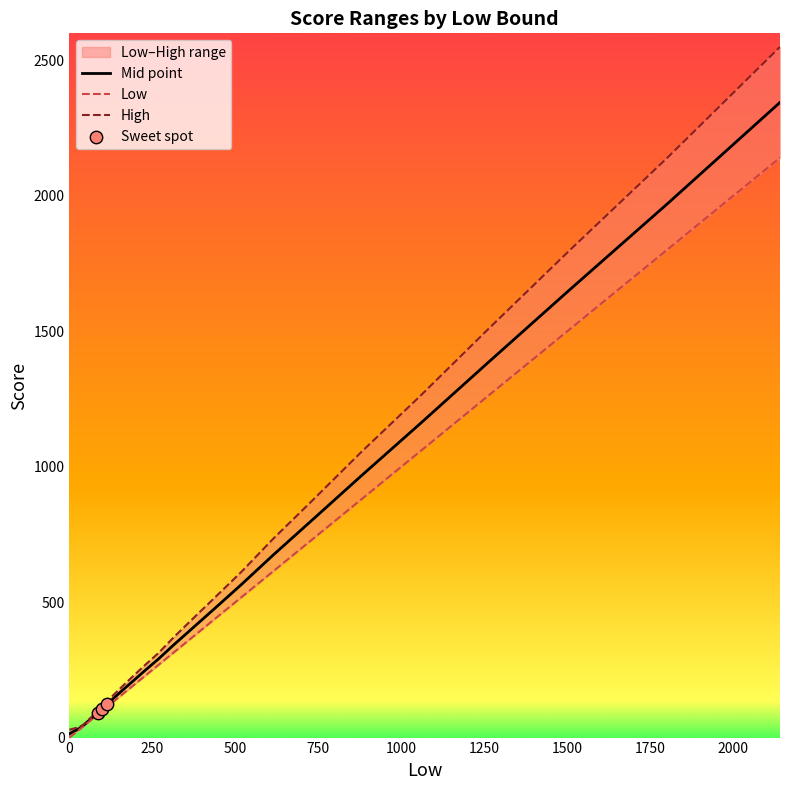

What is the total value across all series at 439?

1435